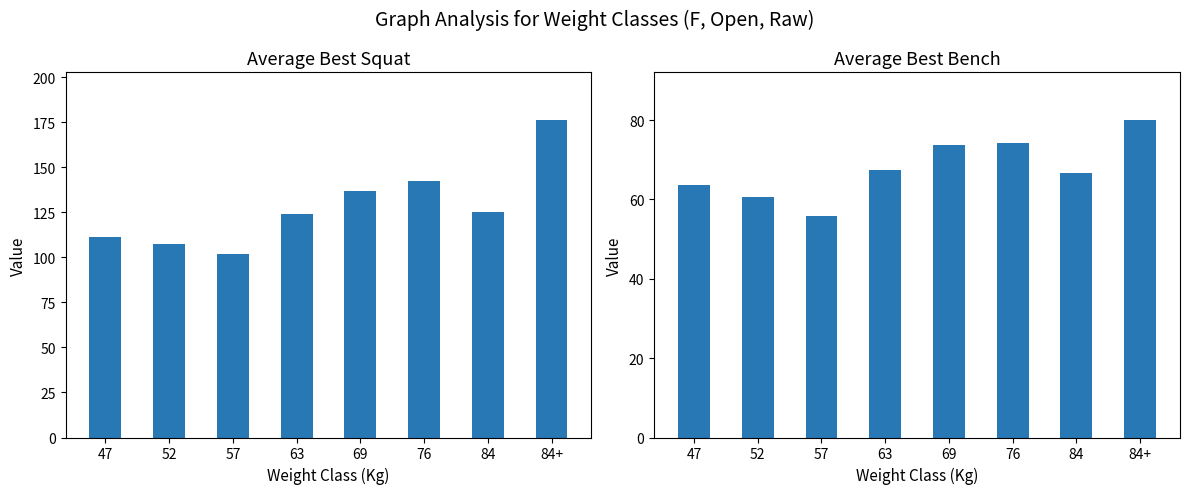

At which label is Avg Best3SquatKg closest to 138?

69